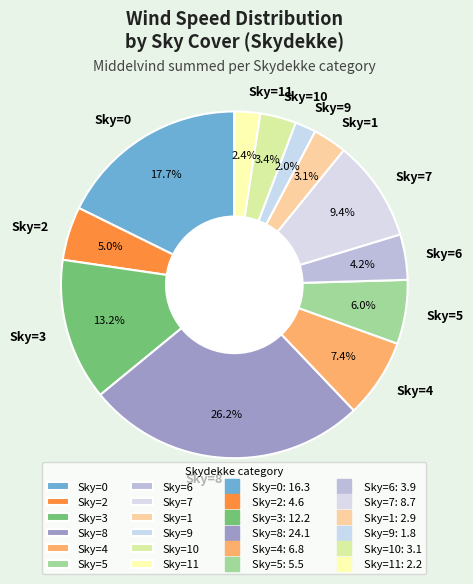

Count the number of slices in the pie.

12